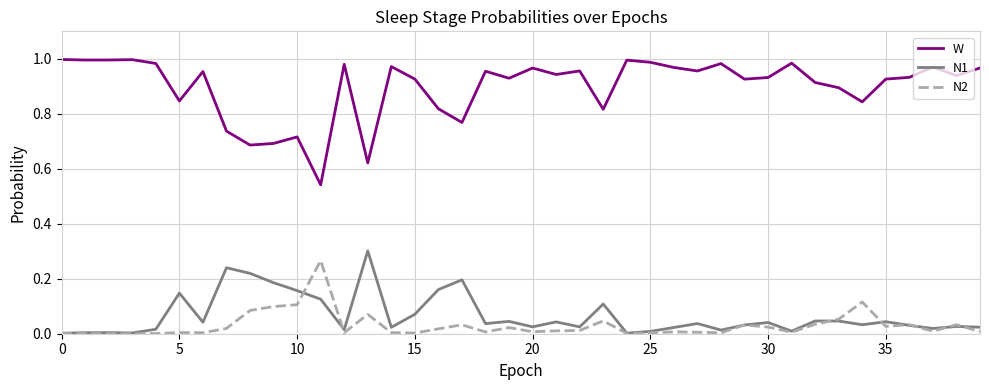

True or false: W and N2 intersect in this chart.

False